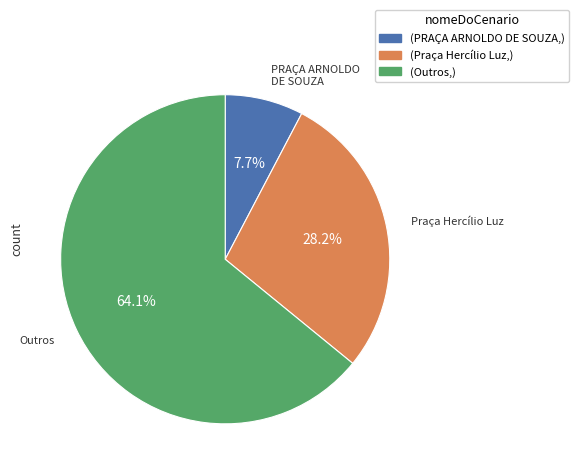

Does any single category account for the majority?

Yes